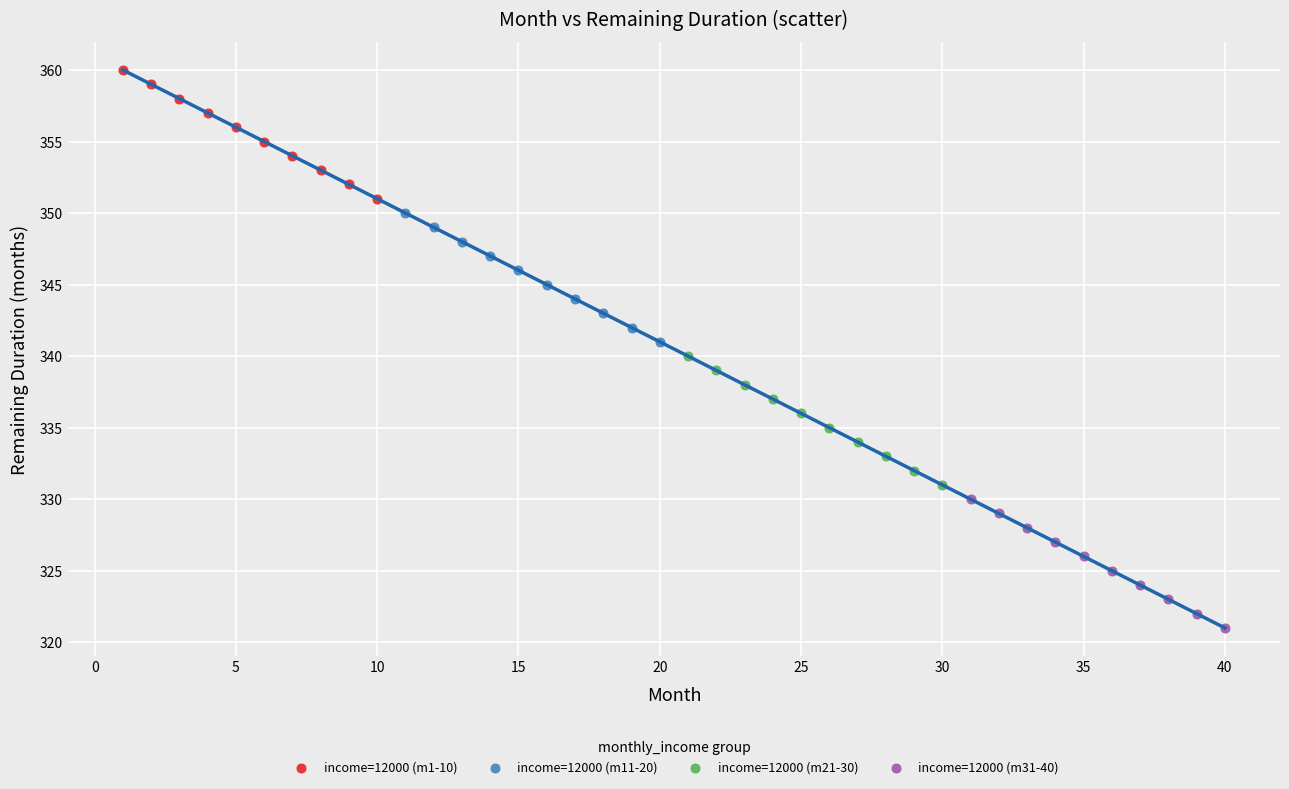

Which series reaches the minimum Y coordinate?

income=12000 (m31-40)